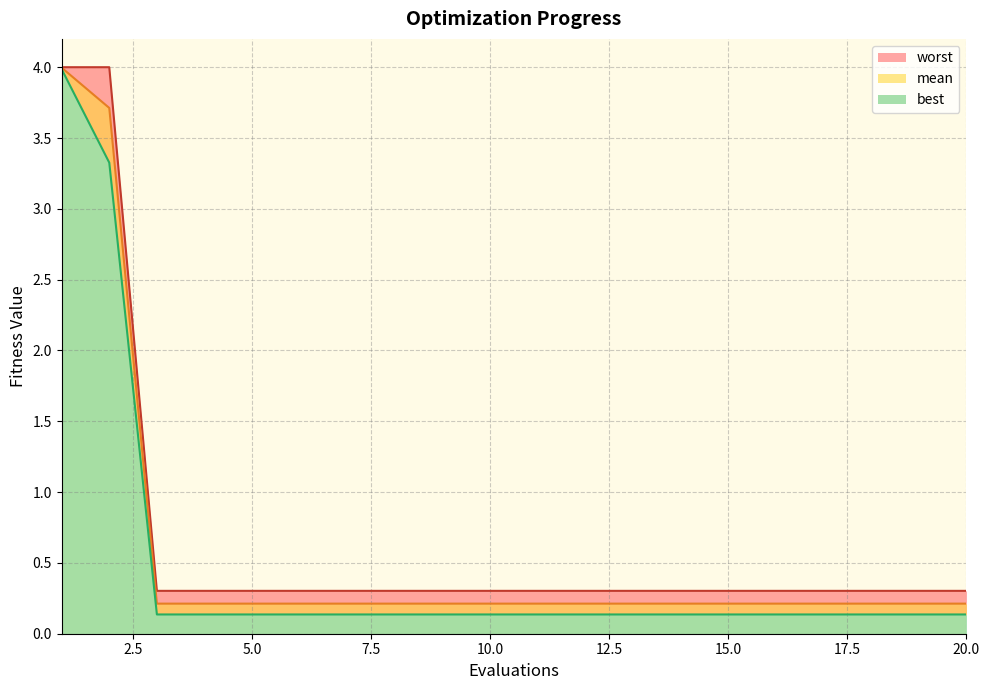

What is the difference between the highest and lowest values at 14?

0.2